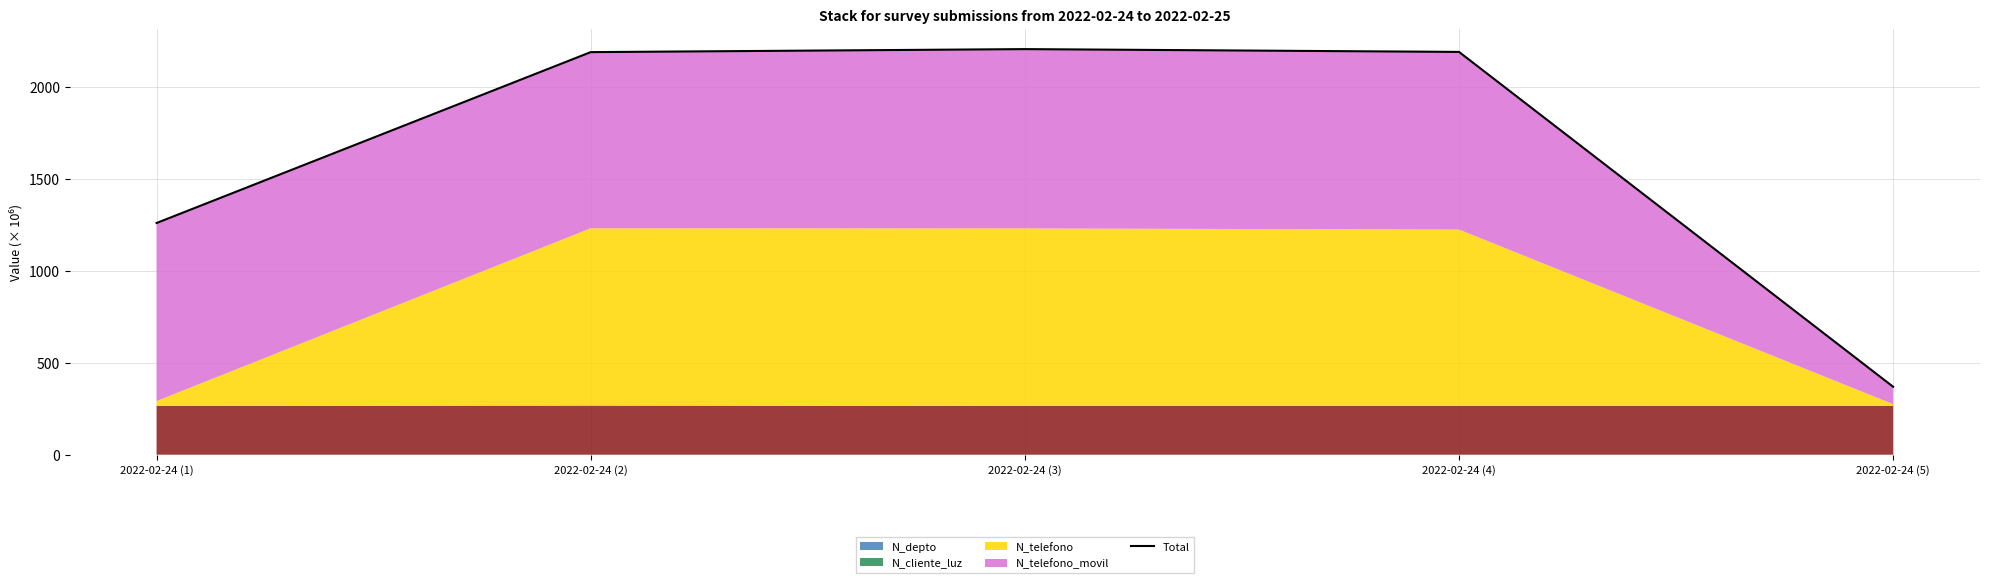

Rank the categories by value from highest to lowest.

2022-02-24 (3), 2022-02-24 (4), 2022-02-24 (2), 2022-02-24 (1), 2022-02-24 (5)